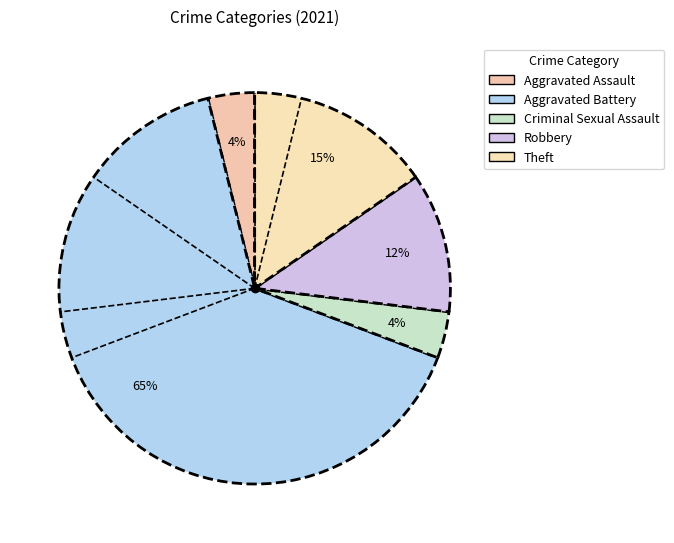

How many segments does this pie chart have?

5